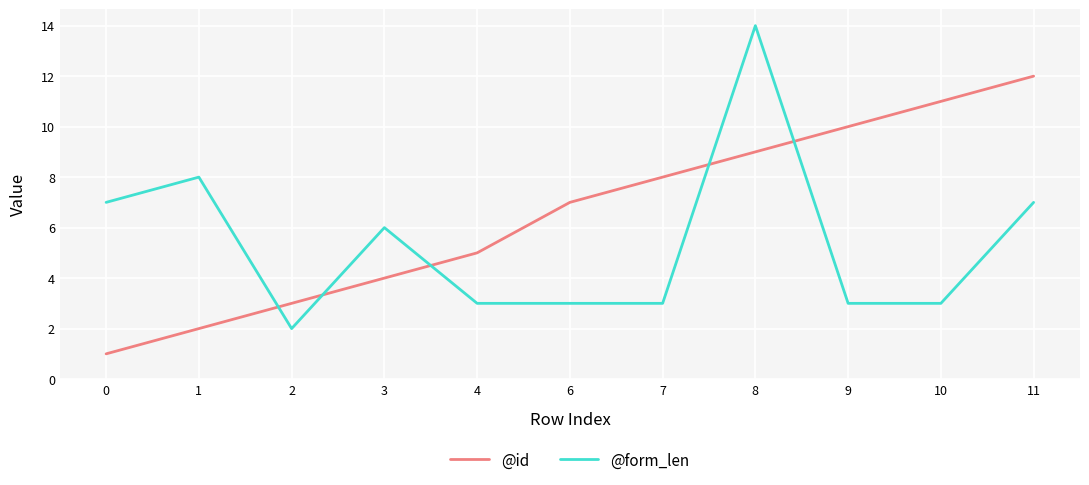

Rank the series at 0 from lowest to highest value.

@id, @form_len